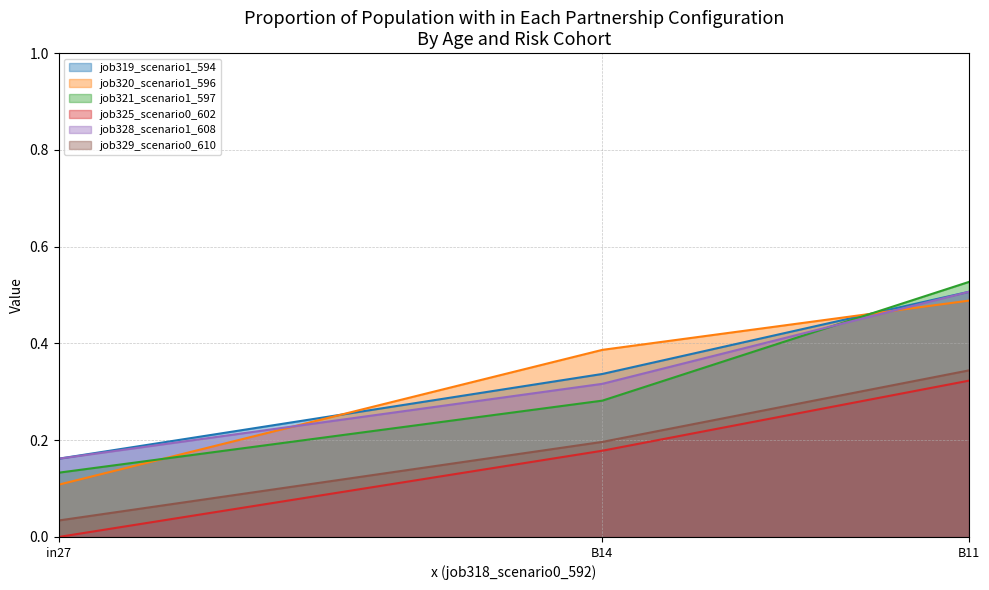

The value of job320_scenario1_596 at in27 is 0.1. True or false?

True